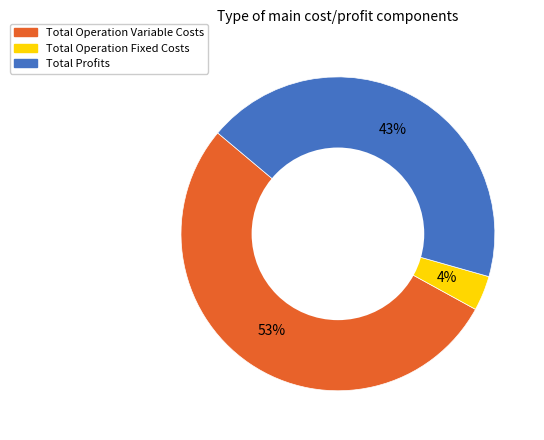

Does Total Profits represent more than half of the total?

No